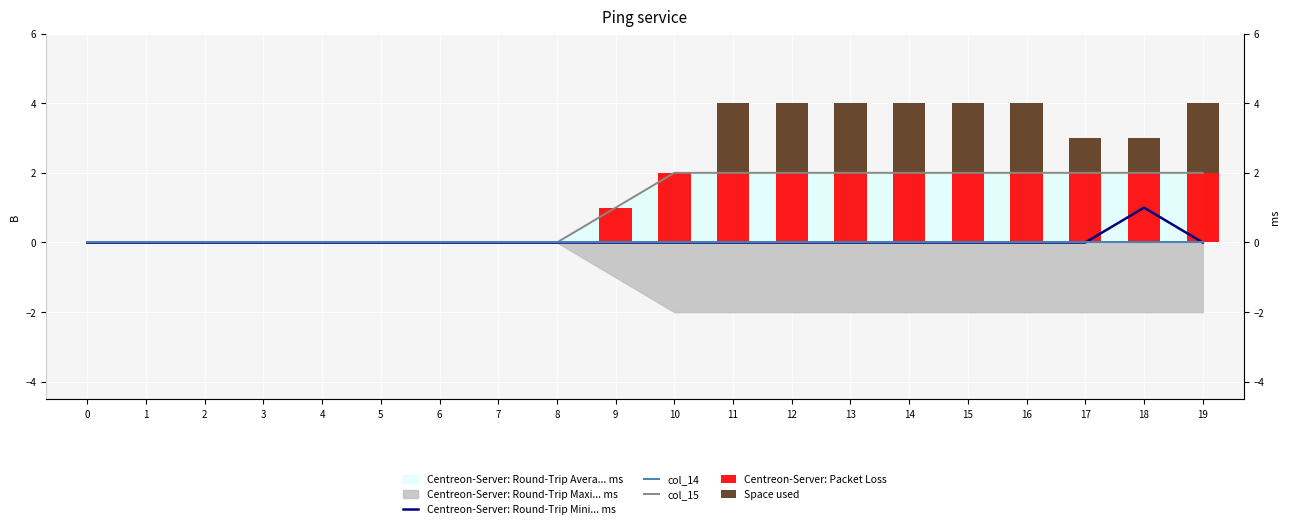

What is the sum of the Centreon-Server: Packet Loss values at 4 and 13?

2